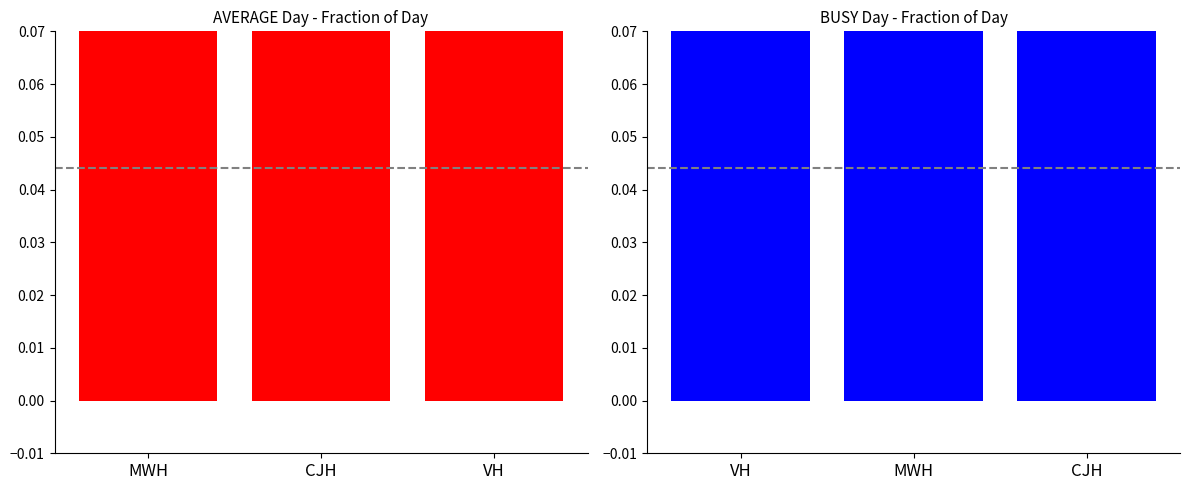

Count the number of categories in the chart.

3